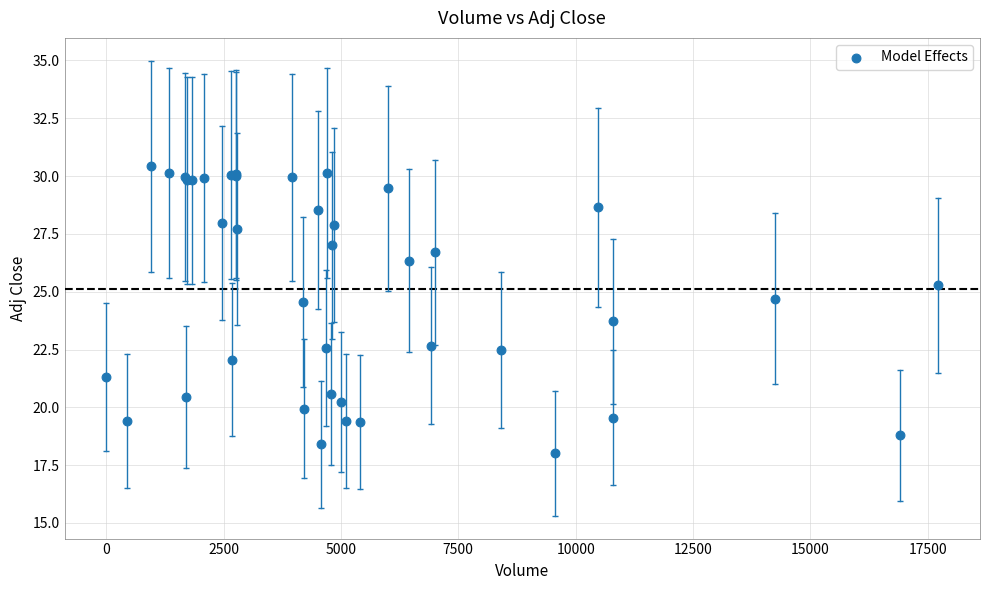

What Y value in the scatter plot is closest to 24?

23.7